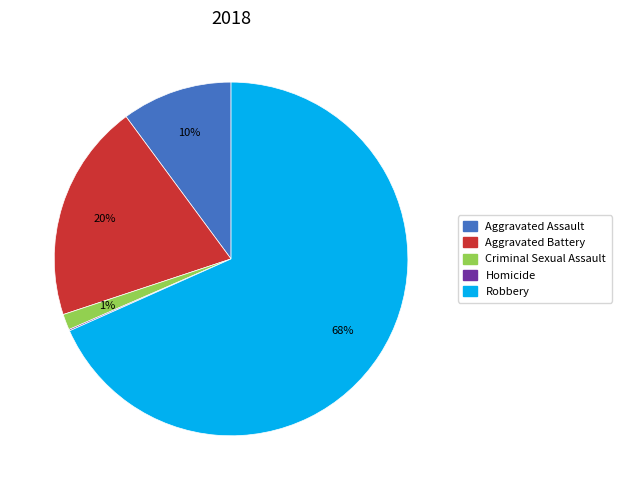

Is it true that Aggravated Assault is 10% of the pie?

True